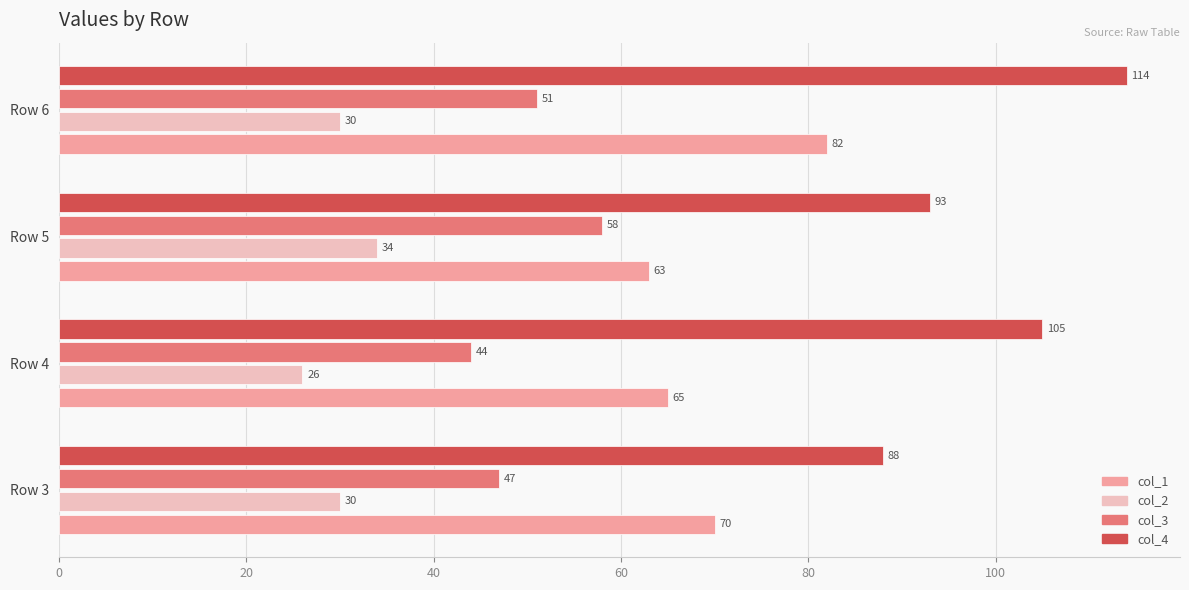

Is the value of col_2 at Row 6 greater than the value of col_4 at Row 4?

No